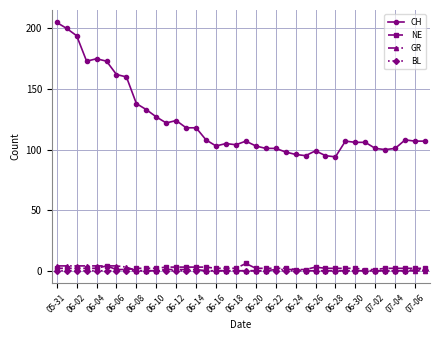

What is the greatest value displayed?

205